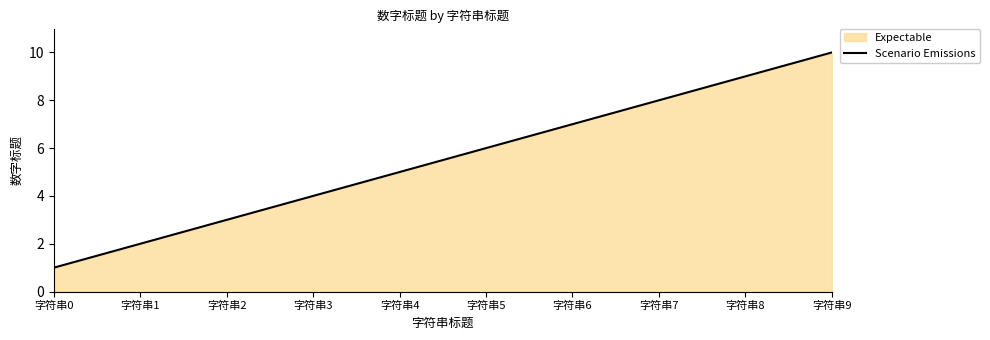

What is the difference between the second highest and second lowest values?

7